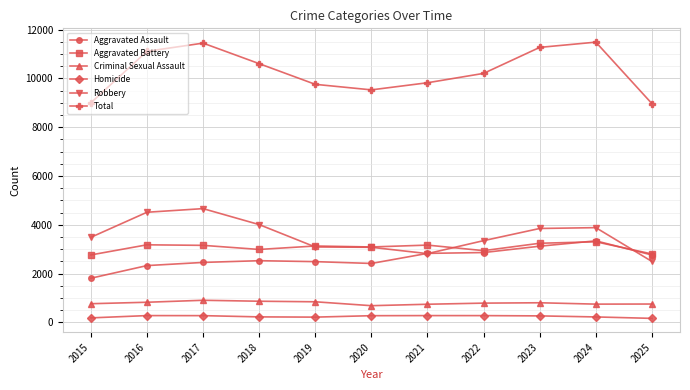

What is the difference between the highest and lowest values at 2016?

10836